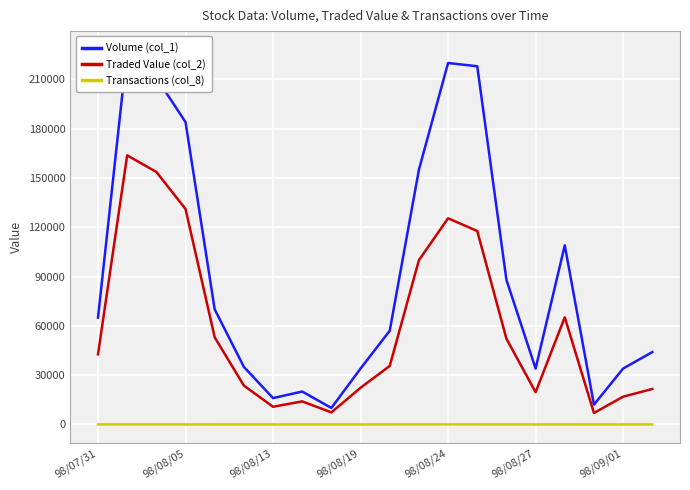

What is the maximum value for Transactions (col_8)?

10